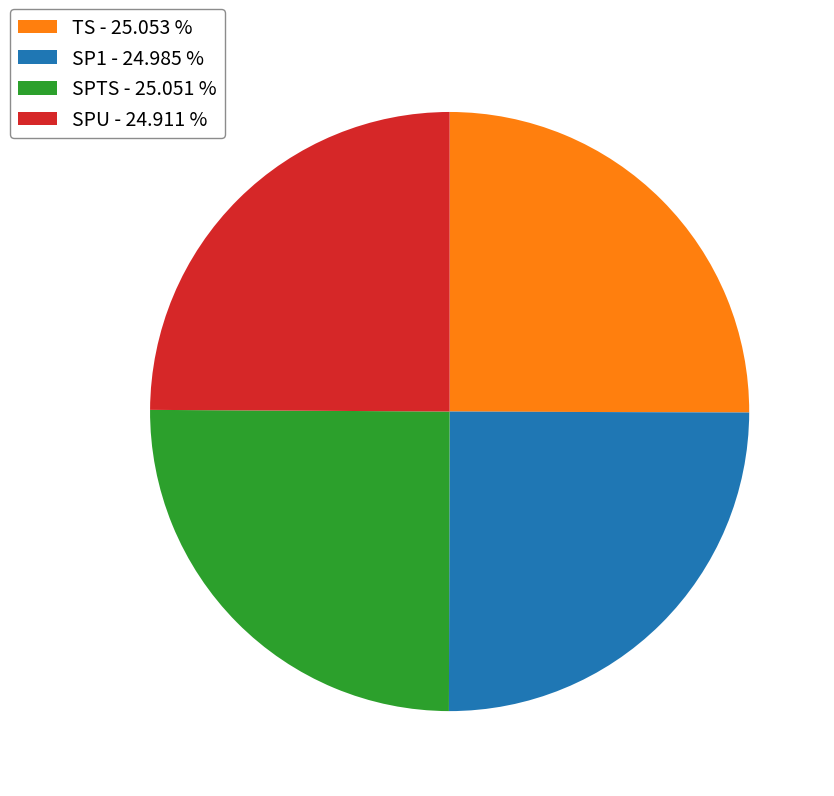

Count the number of slices in the pie.

4